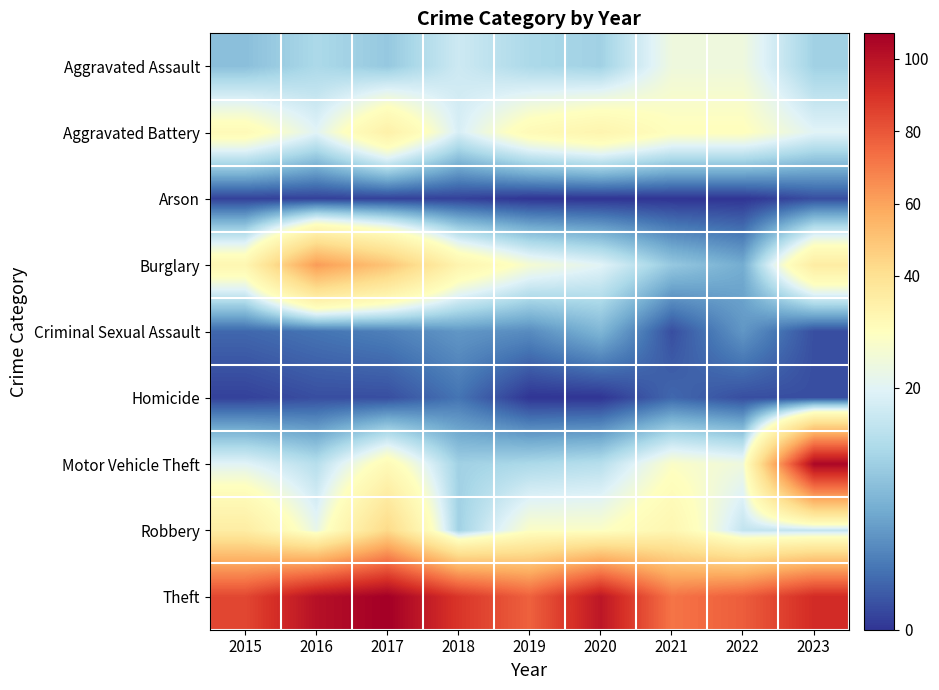

Rank the series by their maximum value, from highest to lowest.

Theft, Motor Vehicle Theft, Burglary, Robbery, Aggravated Battery, Aggravated Assault, Criminal Sexual Assault, Homicide, Arson